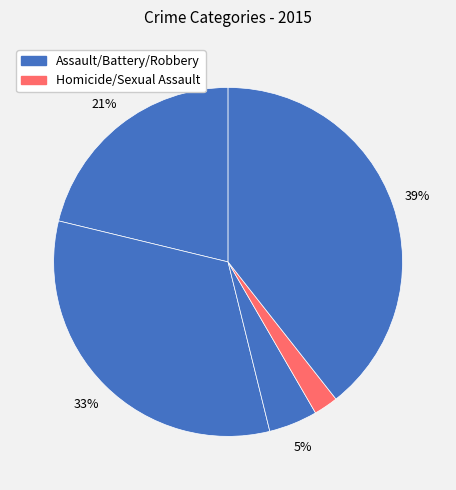

Count the number of slices in the pie.

5